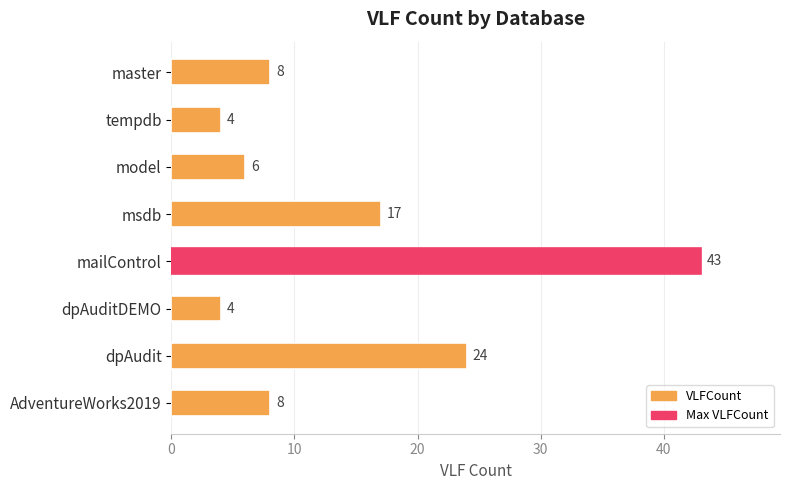

Reading top to bottom, list all the values displayed in this chart.

8	4	6	17	43	4	24	8